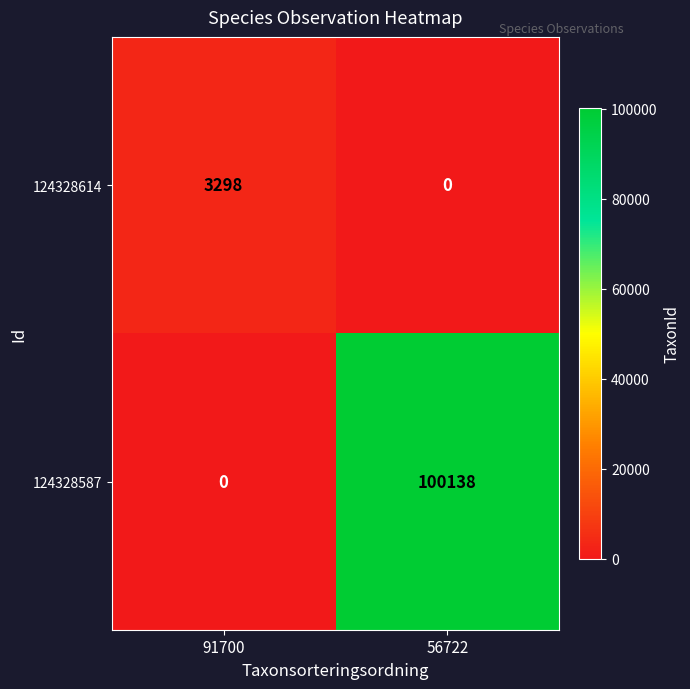

Is it true that 124328587 equals 100138 at 56722?

True